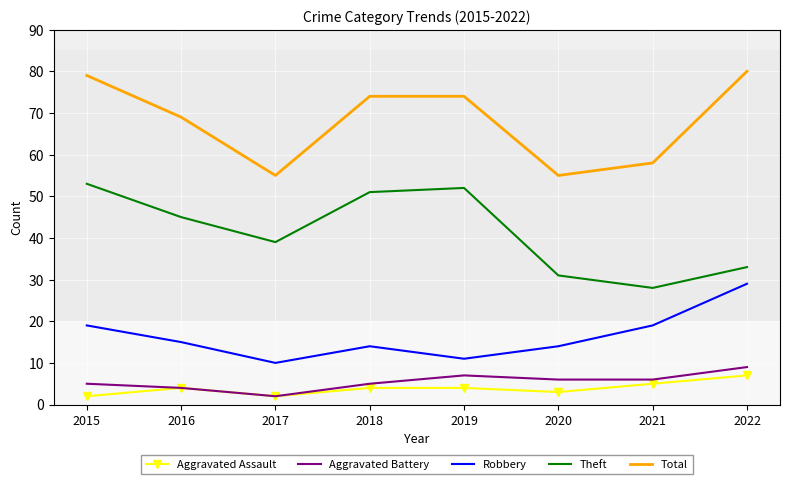

The value of Theft at 2017 is 58. True or false?

False